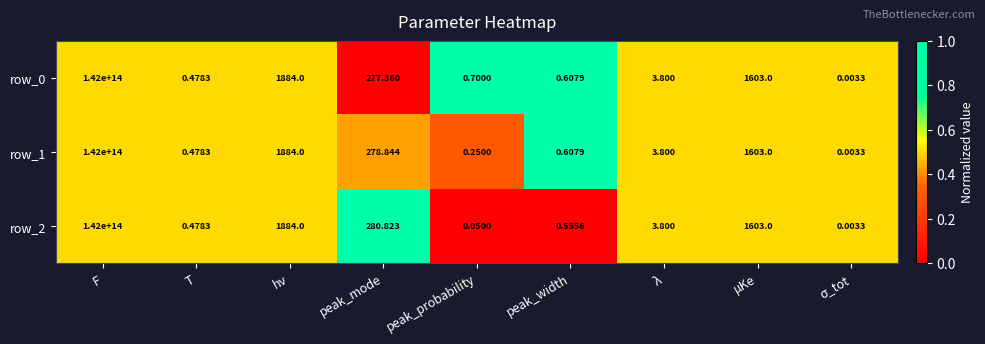

At which label is row_1 closest to 71000000000000?

hν